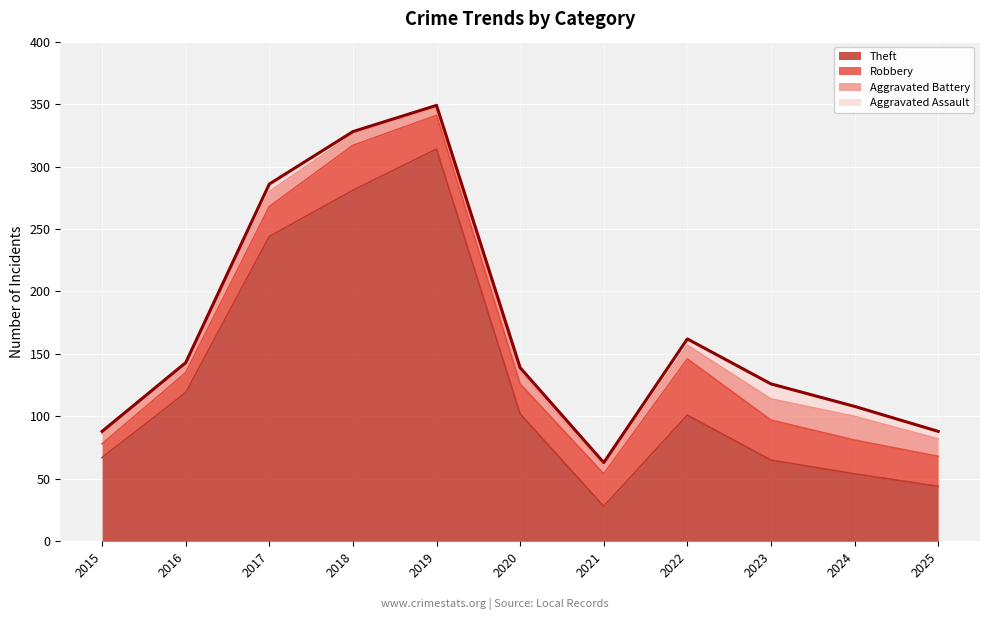

Rank the series at 2023 from lowest to highest value.

Aggravated Assault, Aggravated Battery, Robbery, Theft